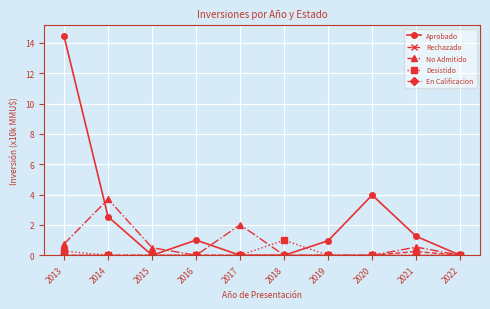

Which category has the highest value across all series?

2013